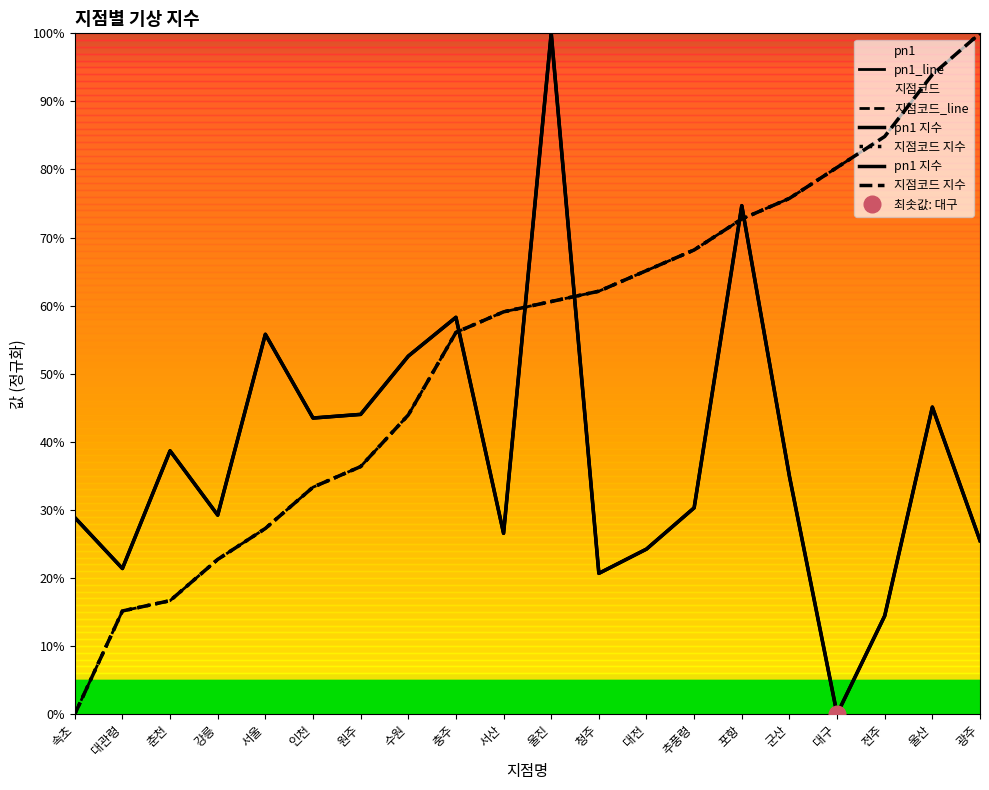

Reading right to left, what are all the values shown in this chart?

pn1_line: 25.5	45.1	14.4	0.0	34.9	74.7	30.3	24.2	20.7	100.0	26.6	58.3	52.6	44.0	43.5	55.8	29.2	38.7	21.4	28.9
지점코드_line: 100.0	93.9	84.8	80.3	75.8	72.7	68.2	65.2	62.1	60.6	59.1	56.1	43.9	36.4	33.3	27.3	22.7	16.7	15.2	0.0
pn1 지수: 25.5	45.1	14.4	0.0	34.9	74.7	30.3	24.2	20.7	100.0	26.6	58.3	52.6	44.0	43.5	55.8	29.2	38.7	21.4	28.9
지점코드 지수: 100.0	93.9	84.8	80.3	75.8	72.7	68.2	65.2	62.1	60.6	59.1	56.1	43.9	36.4	33.3	27.3	22.7	16.7	15.2	0.0